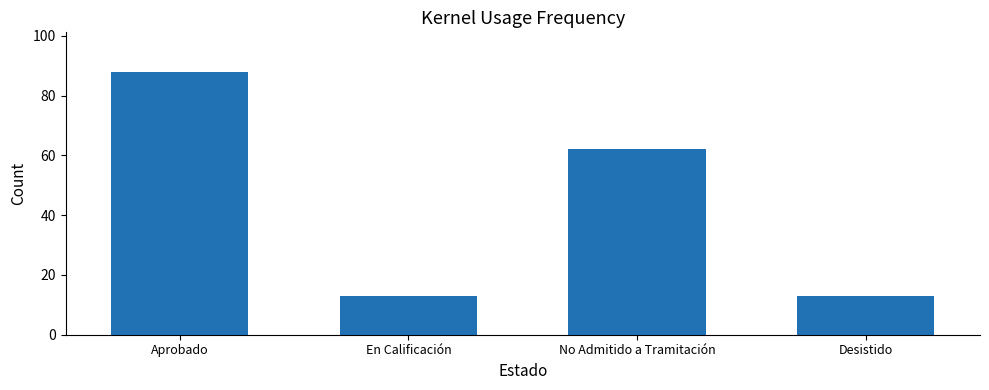

Does the chart contain stacked bars?

No